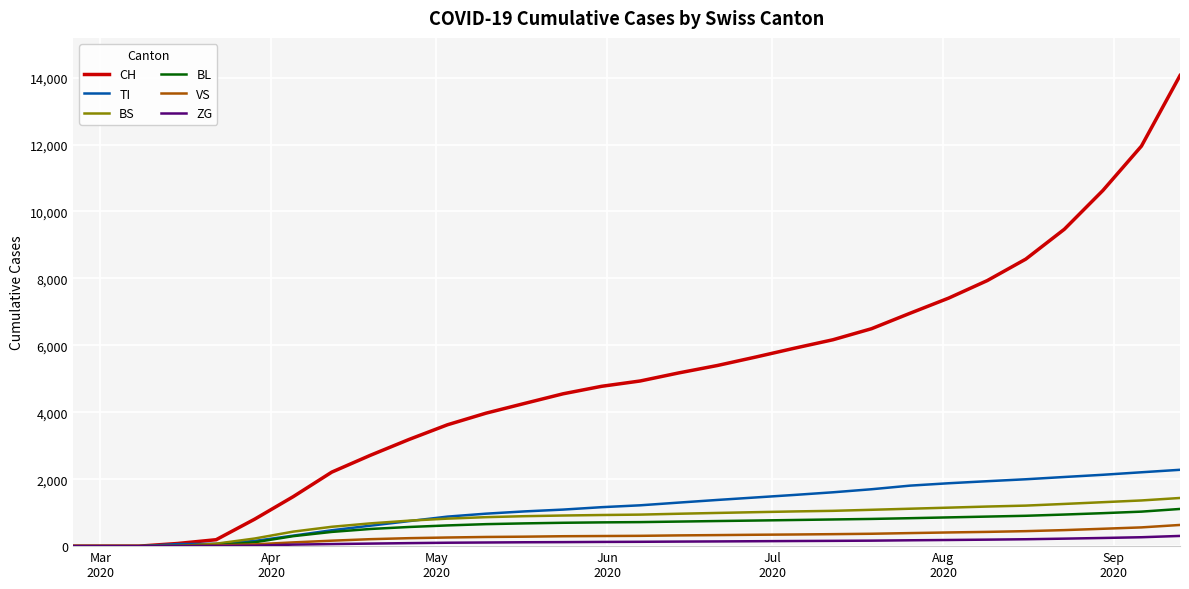

What is the greatest value displayed?

14061